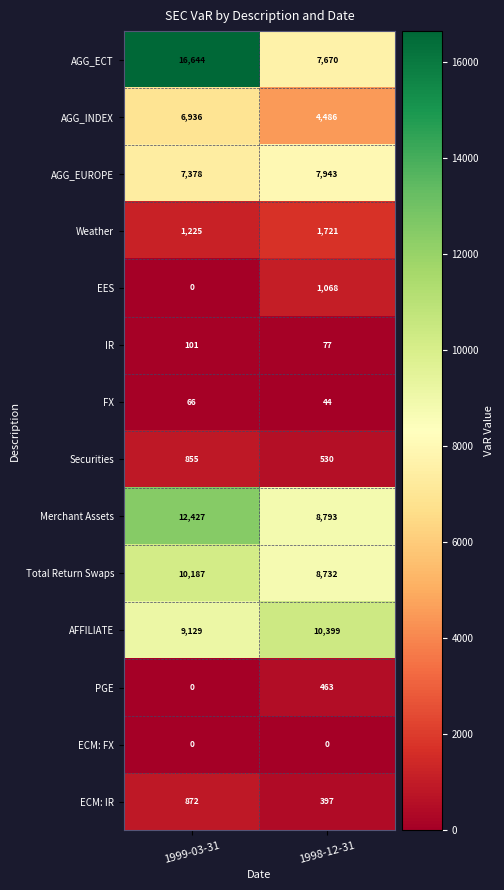

What is the approximate value of Securities at 1998-12-31?

530